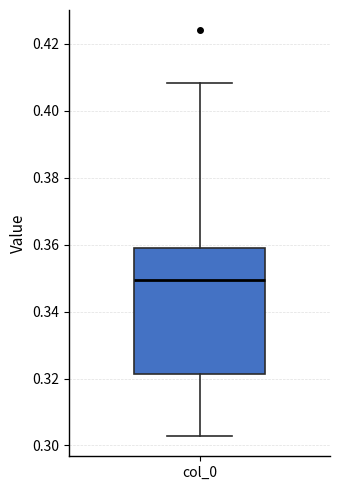

Where does the median line of the box for col_0 sit on the y-axis? The values are not printed on the chart, so give them approximately, as read against the axis.

0.350